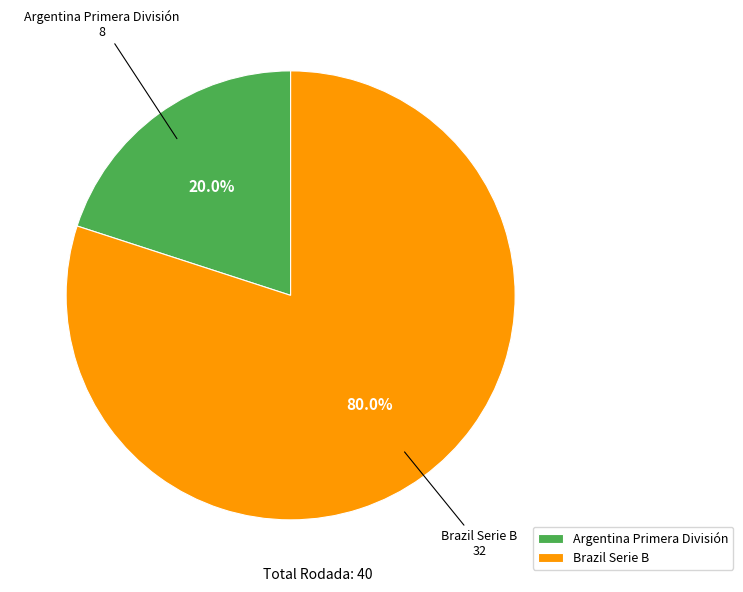

What is the total percentage of Argentina Primera División and Brazil Serie B?

100.0%